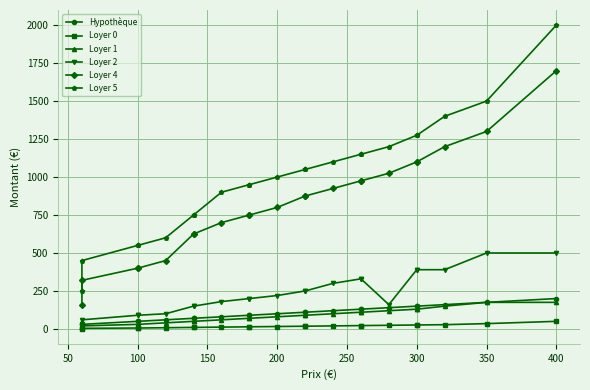

What is the minimum value shown in the chart?

2